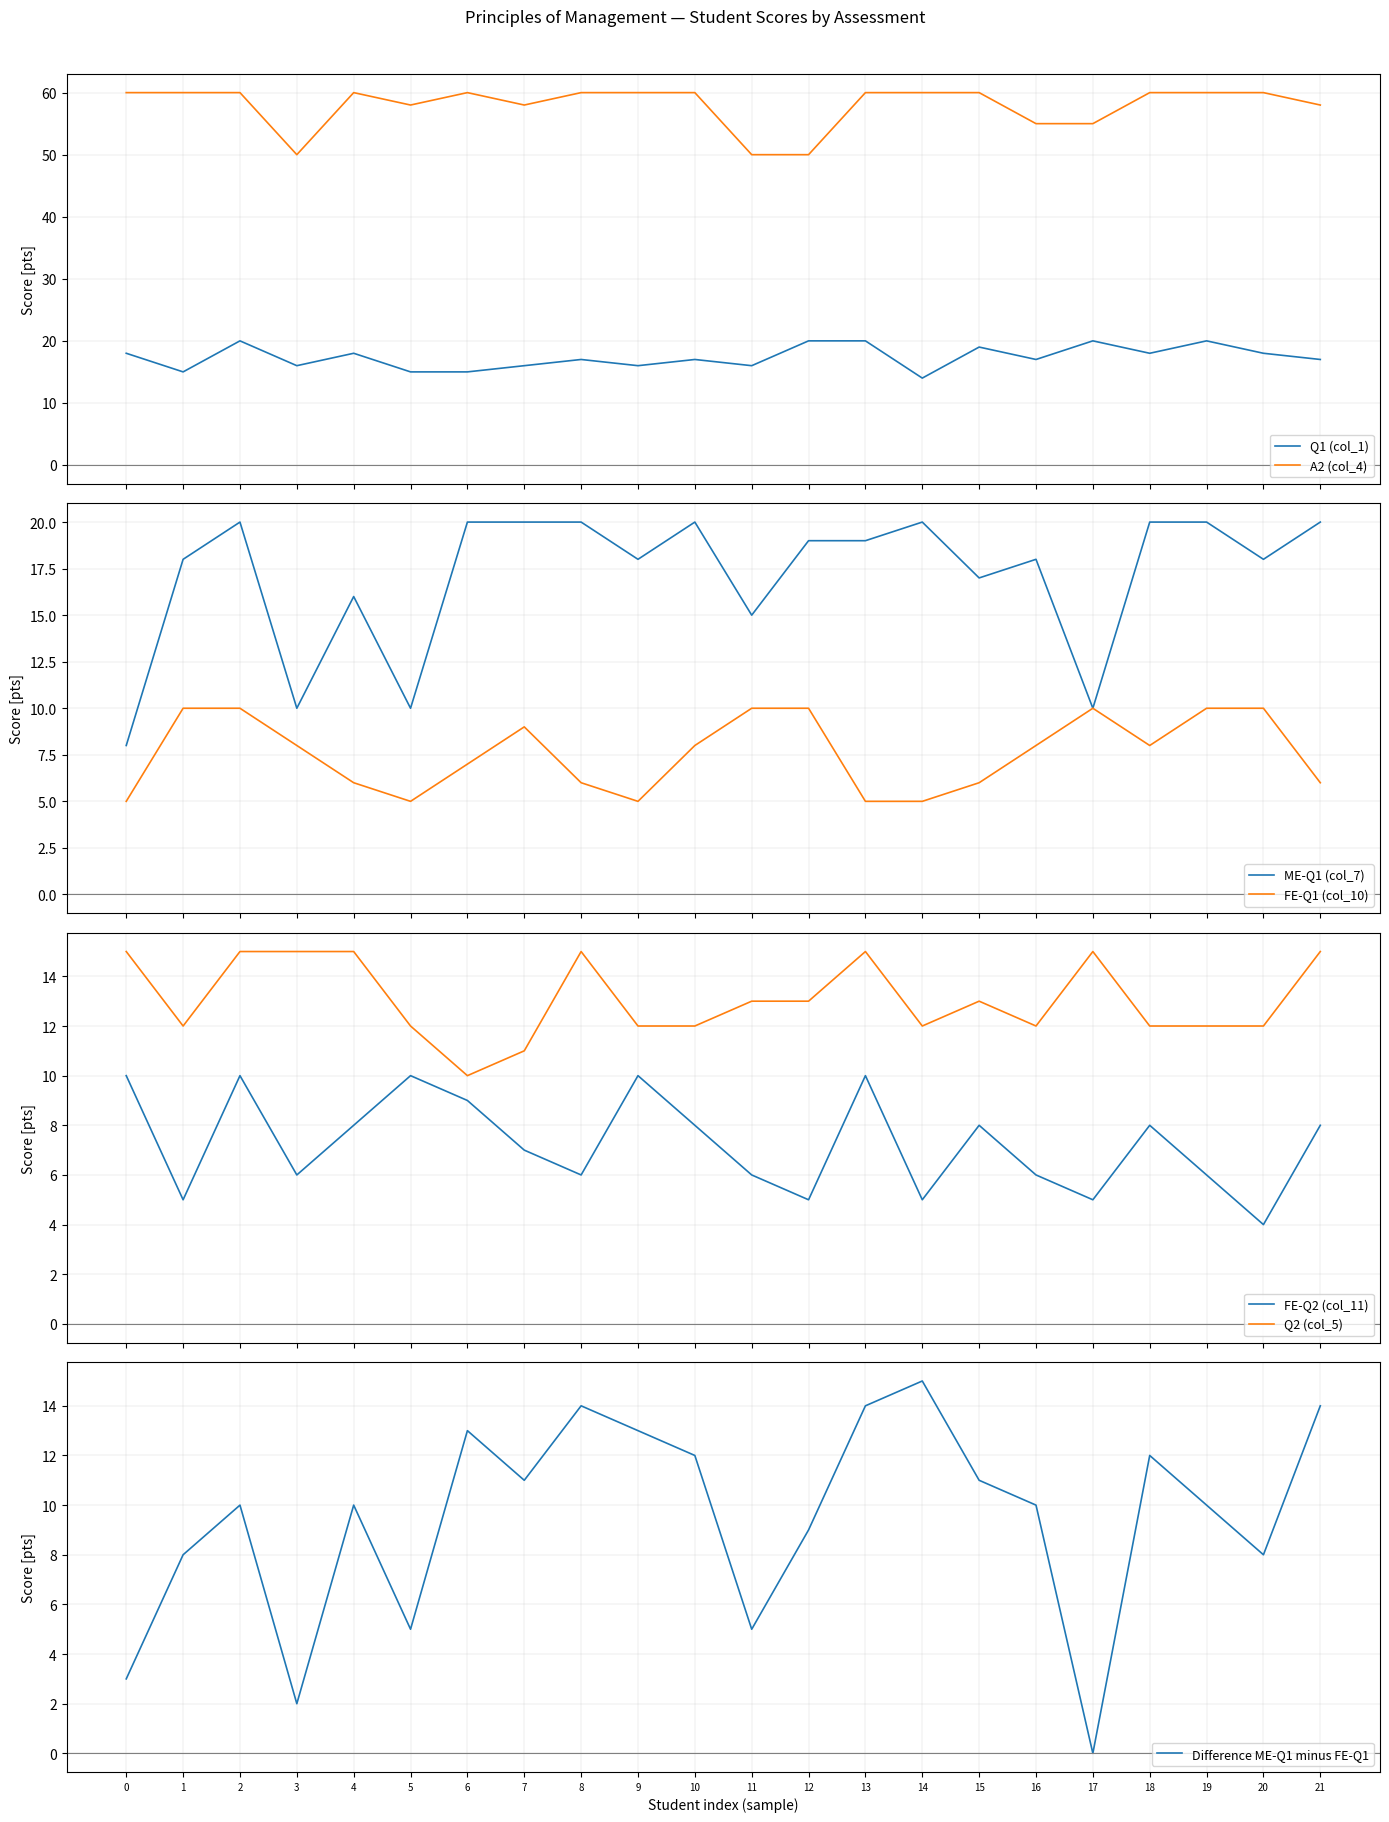

What is the lowest value of the Q1 (col_1) series?

14